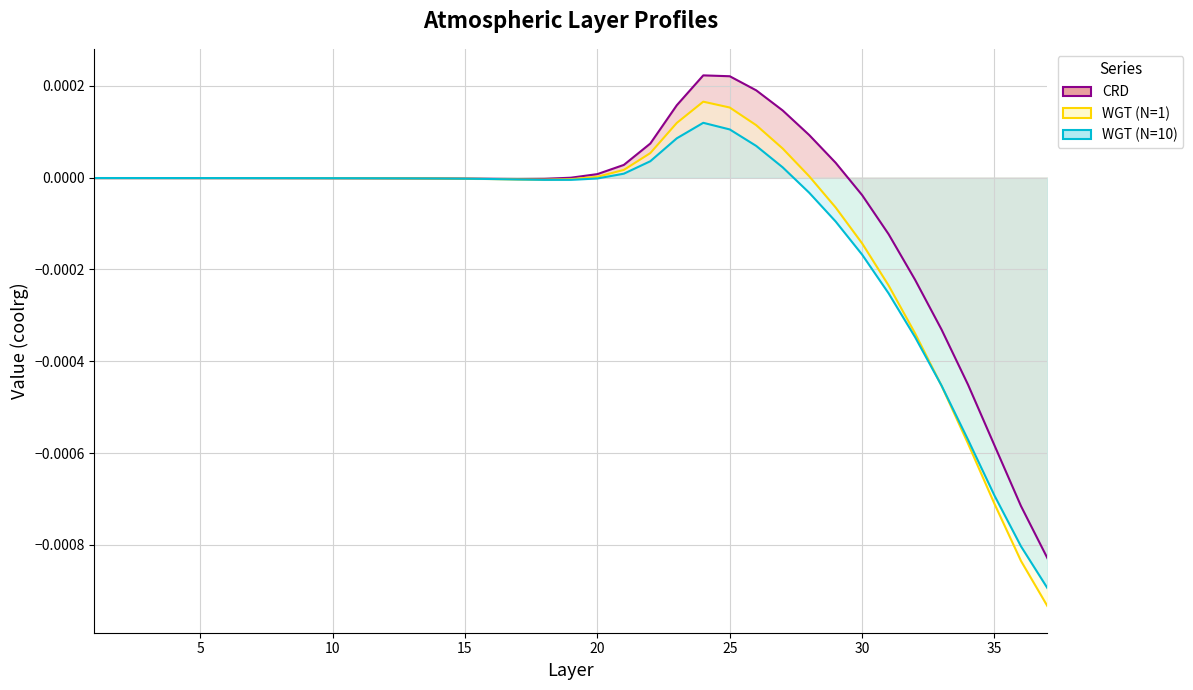

How many lines are shown in the chart?

3